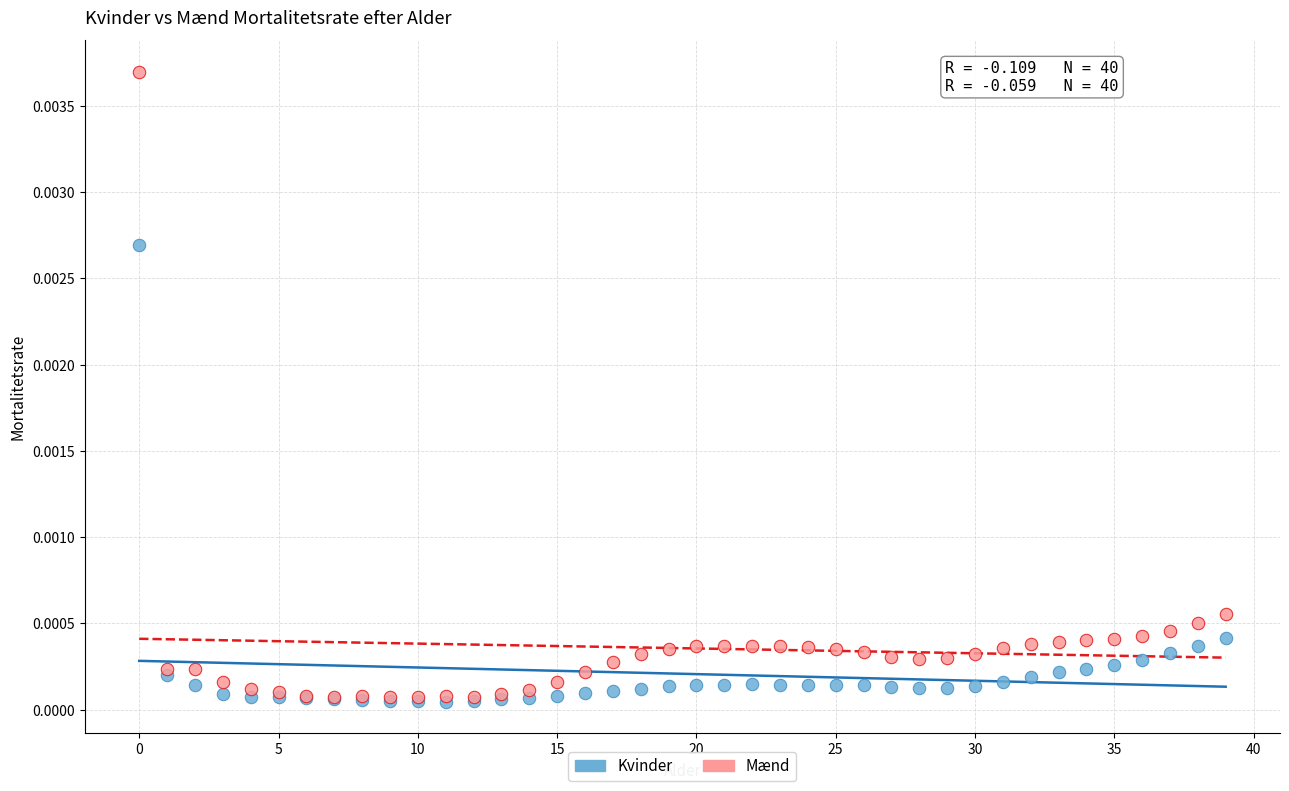

Which series contains the highest Y value?

Mænd